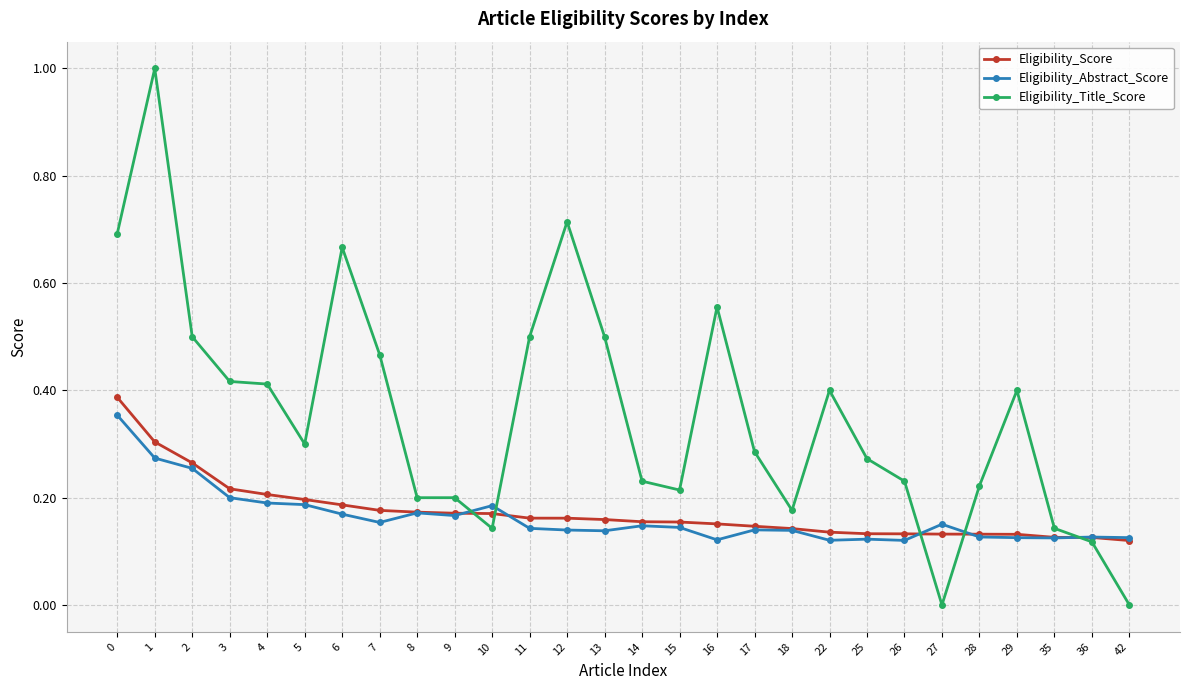

What is the sum of all Eligibility_Score values?

4.9